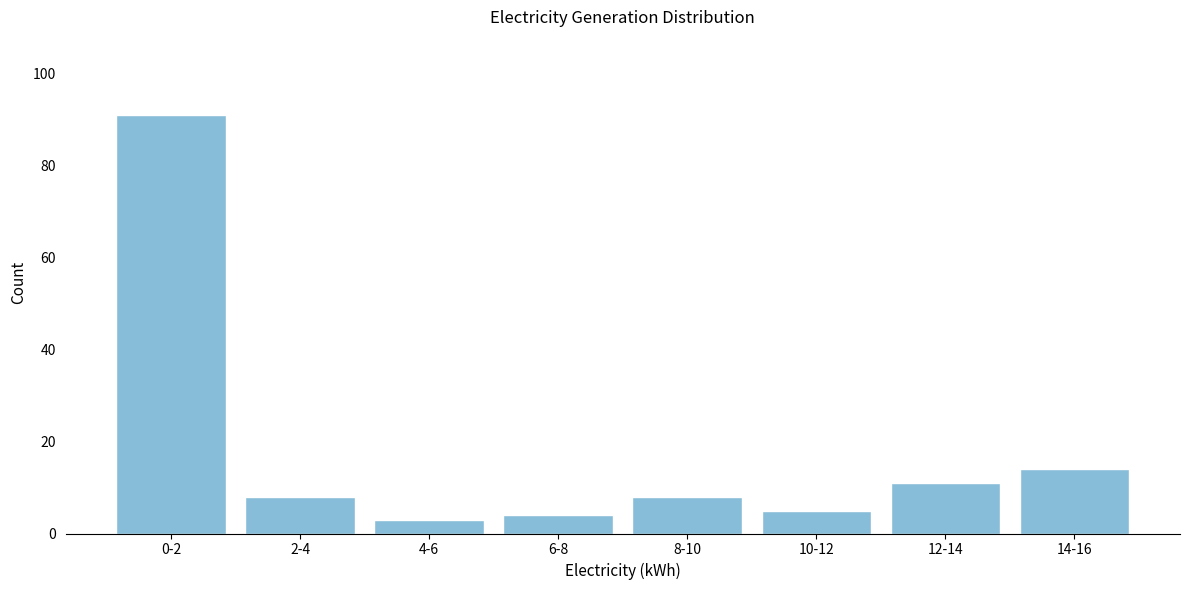

Reading right to left, what are all the values shown in this chart?

14	11	5	8	4	3	8	91